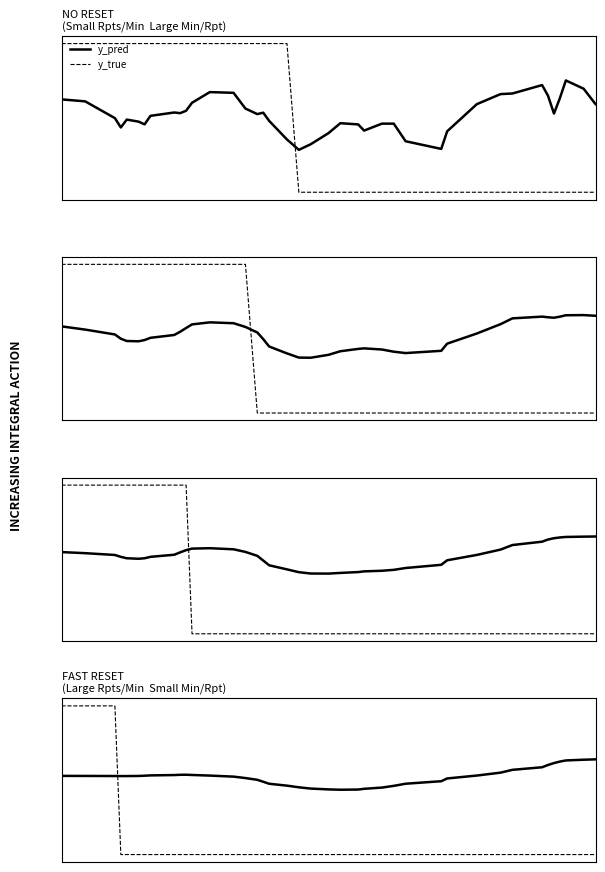

Reading right to left, list all the values displayed in this chart.

y_pred: 0.6	0.6	0.6	0.6	0.6	0.6	0.6	0.6	0.6	0.5	0.5	0.5	0.5	0.5	0.5	0.4	0.4	0.4	0.4	0.4	0.5	0.5	0.5	0.5	0.5	0.5	0.5	0.5	0.5	0.5	0.5	0.5	0.5	0.5	0.5	0.5	0.5	0.5	0.5	0.5
y_true: 0.0	0.0	0.0	0.0	0.0	0.0	0.0	0.0	0.0	0.0	0.0	0.0	0.0	0.0	0.0	0.0	0.0	0.0	0.0	0.0	0.0	0.0	0.0	0.0	0.0	0.0	0.0	0.0	0.0	0.0	0.0	0.0	0.0	0.0	0.0	0.0	0.0	1.0	1.0	1.0